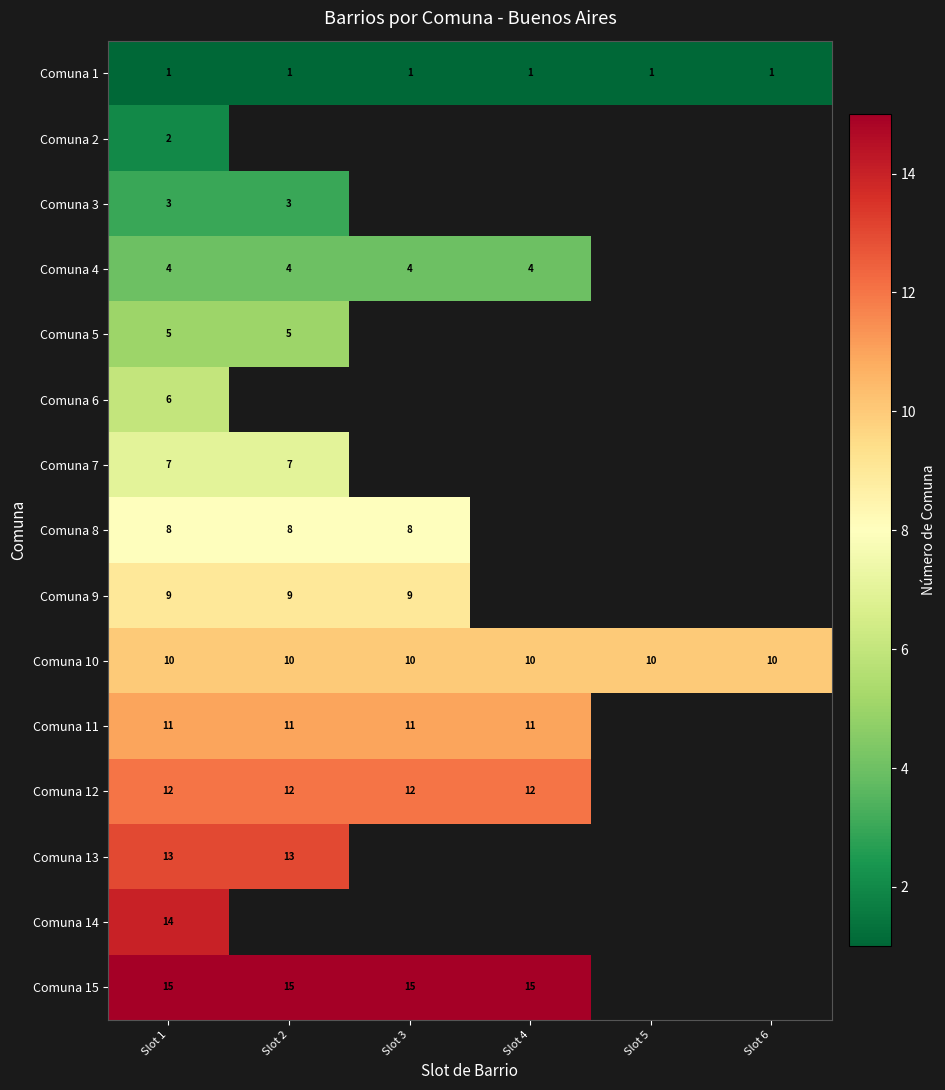

At how many categories does at least one series exceed 14?

4